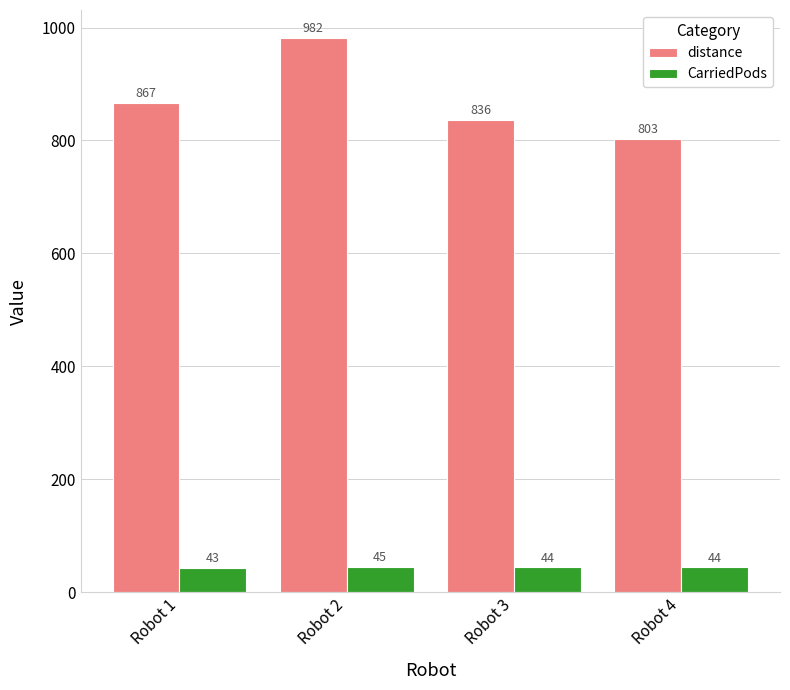

What are all the series names shown in the legend?

distance, CarriedPods